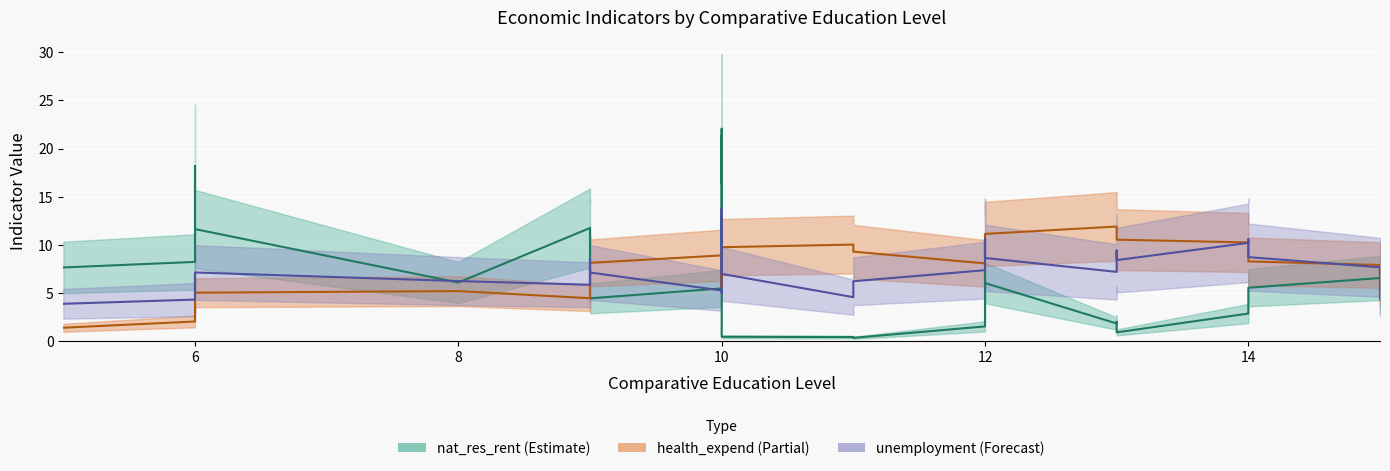

How many values in the unemployment series are below 7?

20